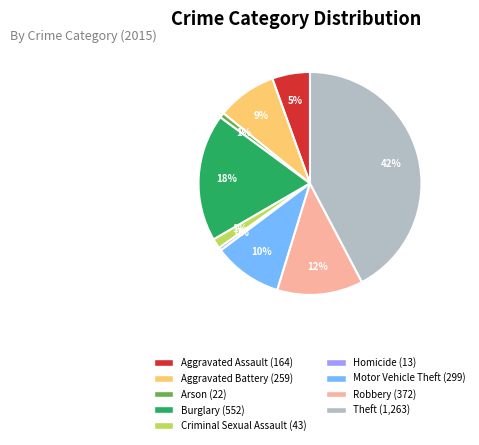

Between Theft and Burglary, which is larger?

Theft